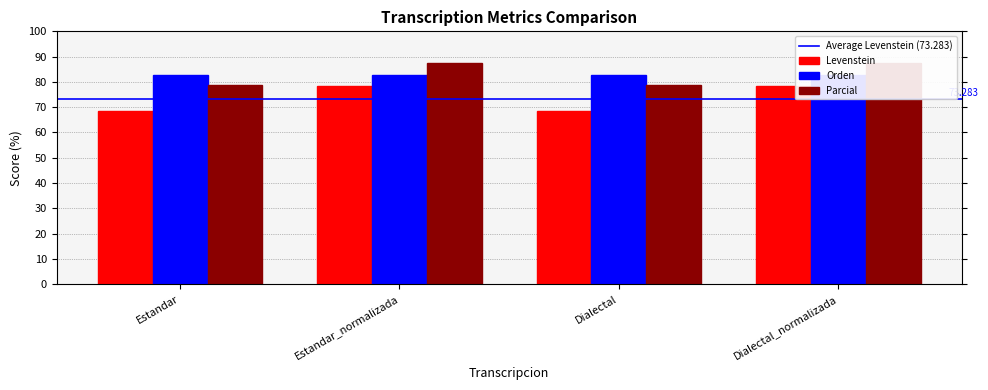

At which category is the sum across all series the highest?

Estandar_normalizada